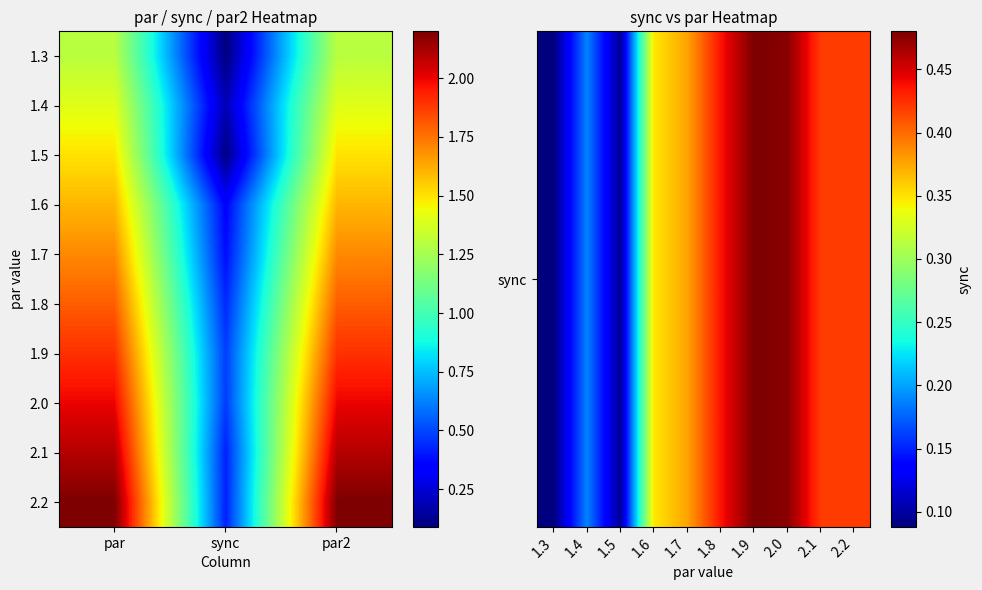

Reading left to right, what are all the values shown in this chart?

1.3: par=2.2	sync=0.4	par2=2.2
1.4: par=1.3	sync=0.1	par2=1.3
1.5: par=1.9	sync=0.5	par2=1.9
1.6: par=1.4	sync=0.2	par2=1.4
1.7: par=2.0	sync=0.5	par2=2.0
1.8: par=1.5	sync=0.1	par2=1.5
1.9: par=1.6	sync=0.3	par2=1.6
2.0: par=1.7	sync=0.4	par2=1.7
2.1: par=1.8	sync=0.4	par2=1.8
2.2: par=2.1	sync=0.4	par2=2.1